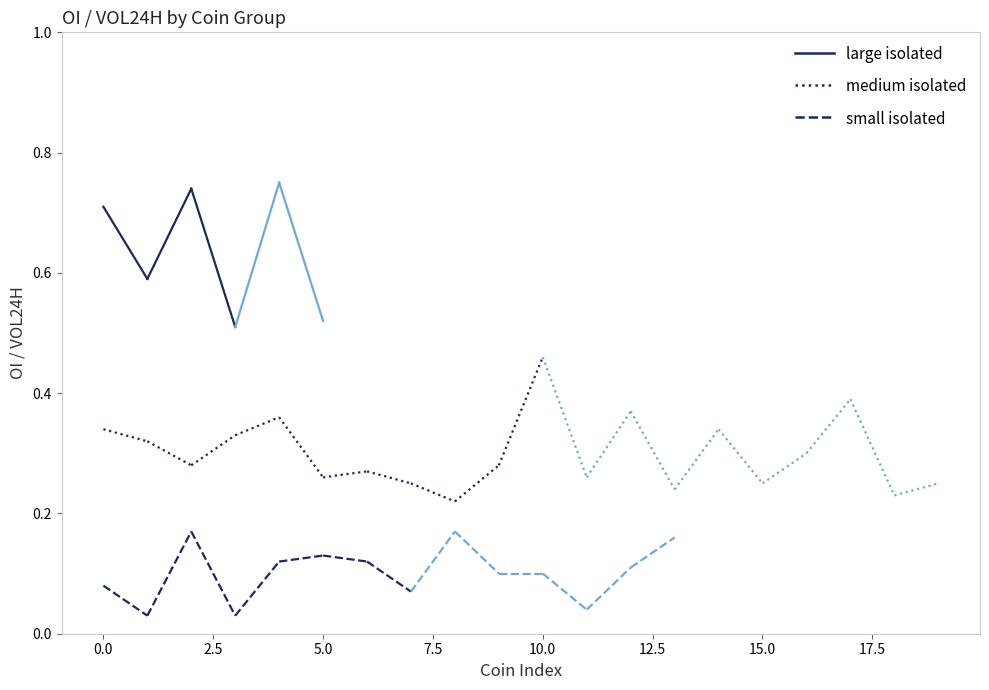

The value of medium isolated at 0.0 is 0.1. True or false?

False